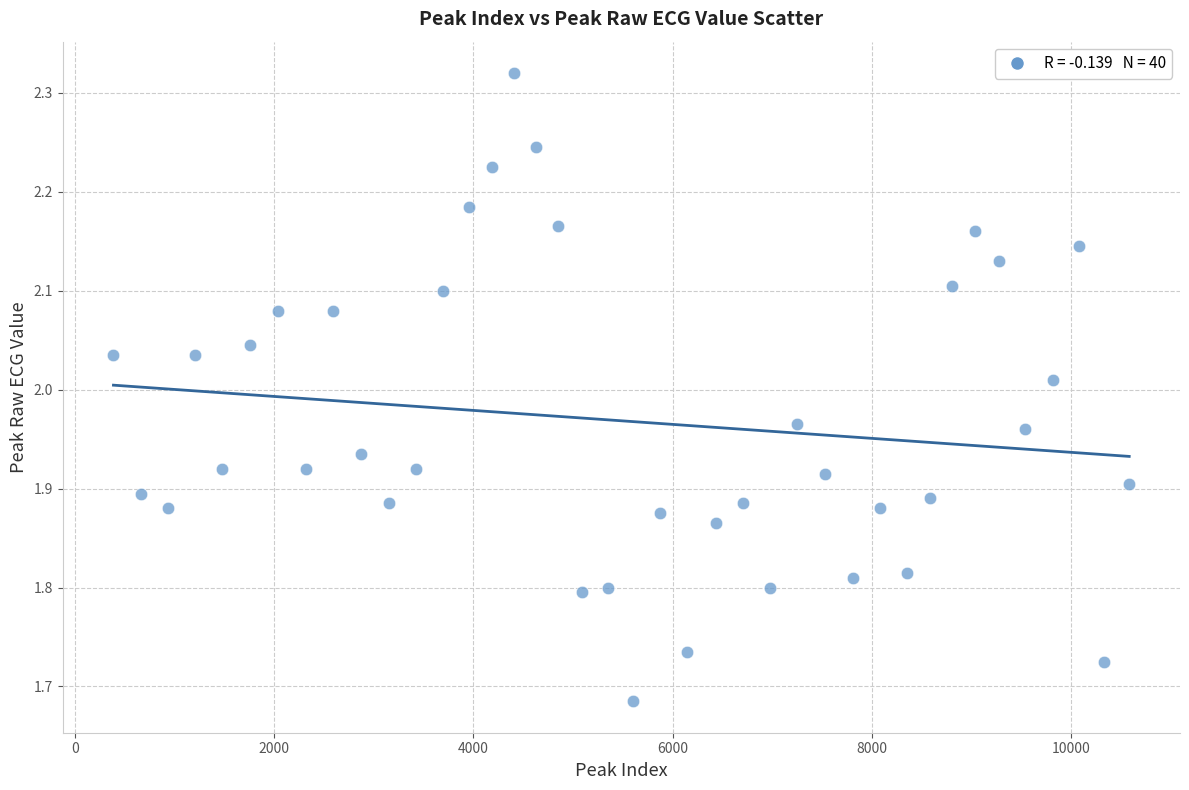

What is the range of X values (max minus min)?

10194.0